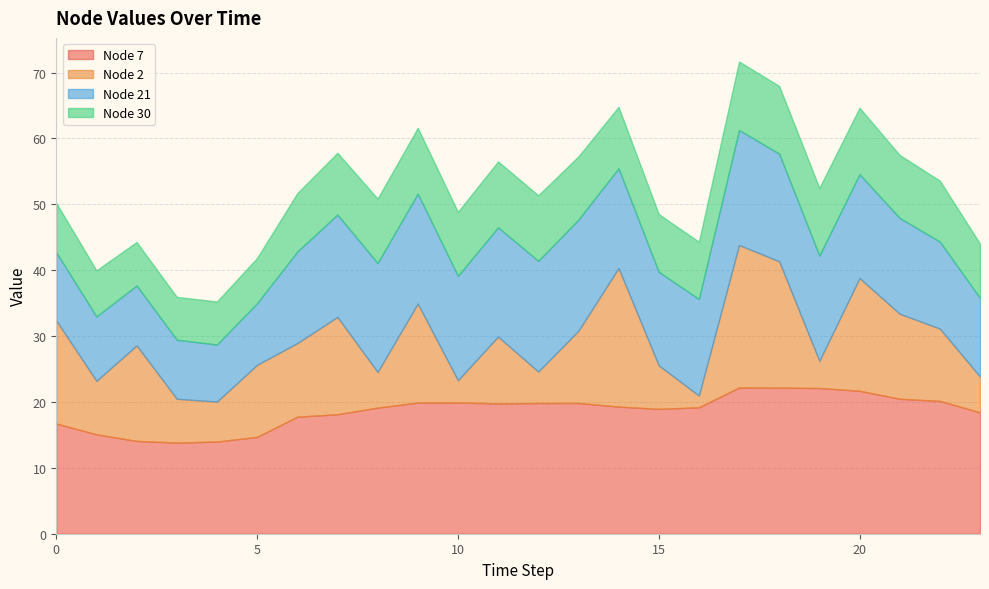

At how many categories does at least one series exceed 6?

24